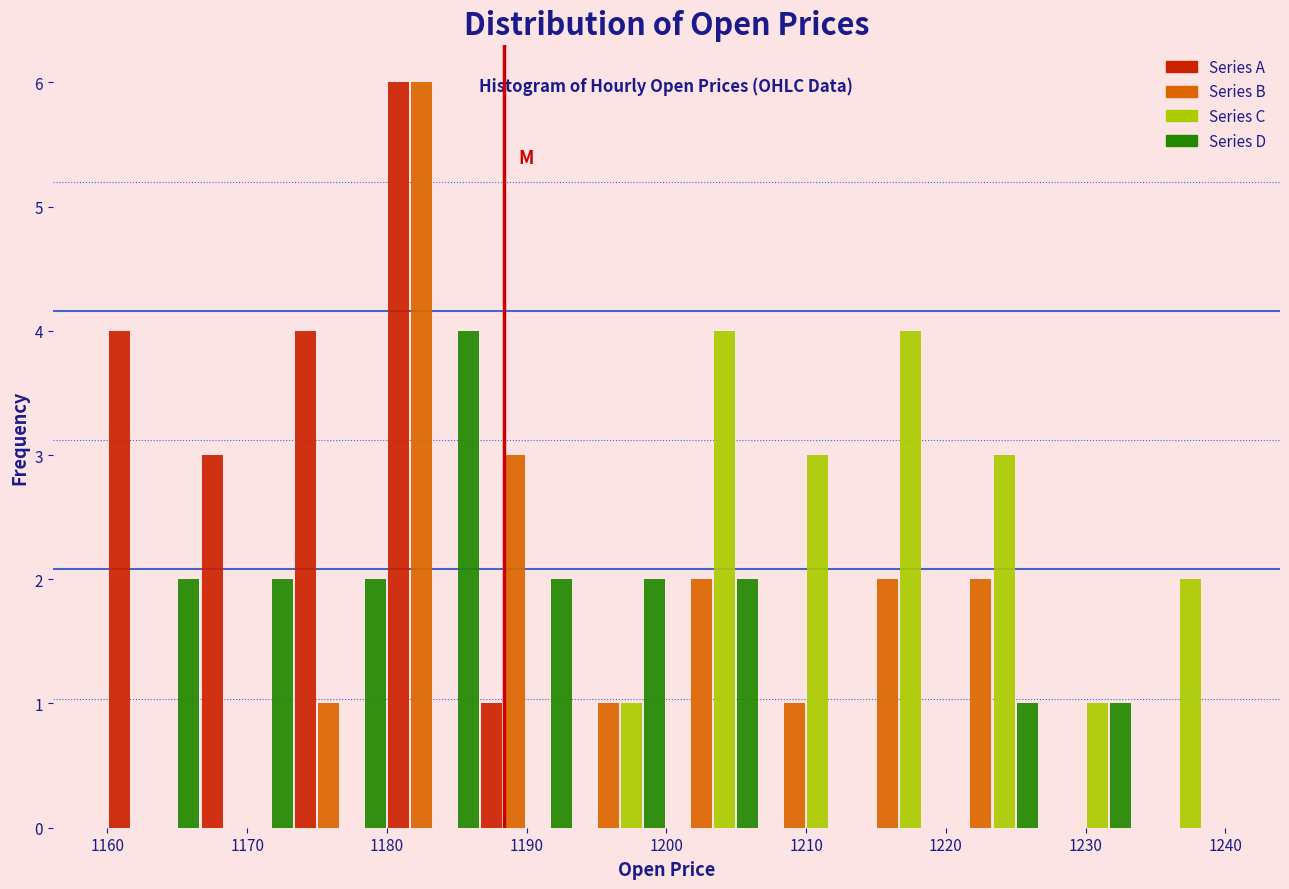

In the Series B series, which range on the x-axis has the tallest bar?

1180 to 1187